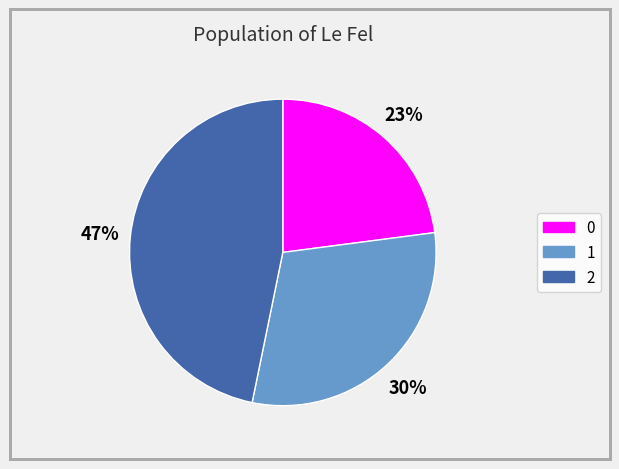

To the nearest percent, what is the difference between the largest and smallest slice percentages?

24%